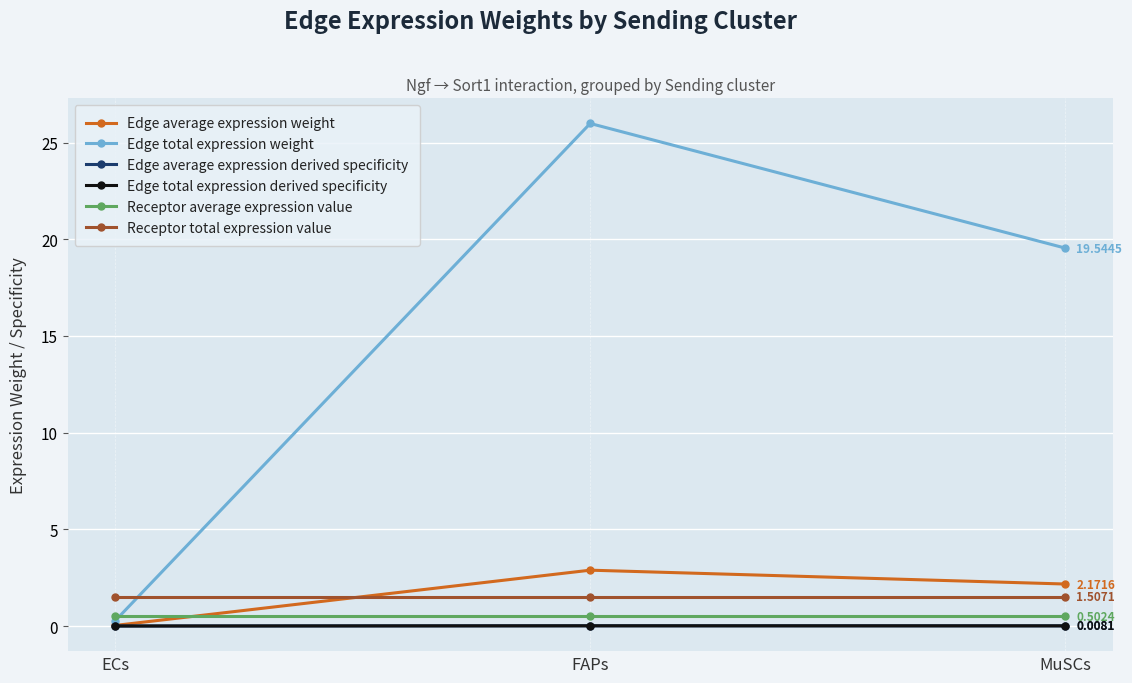

Rank the series at FAPs from lowest to highest value.

Edge average expression derived specificity, Edge total expression derived specificity, Receptor average expression value, Receptor total expression value, Edge average expression weight, Edge total expression weight